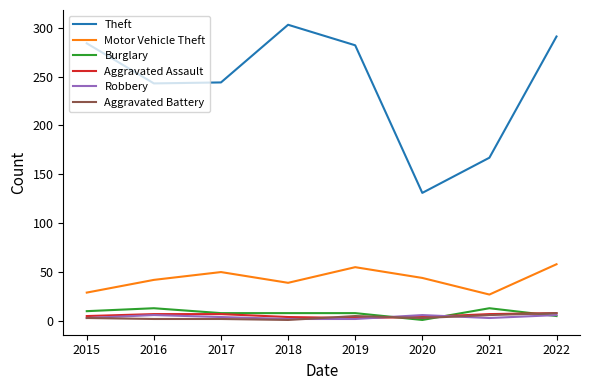

Which series changed the most between 2021 and 2022?

Theft